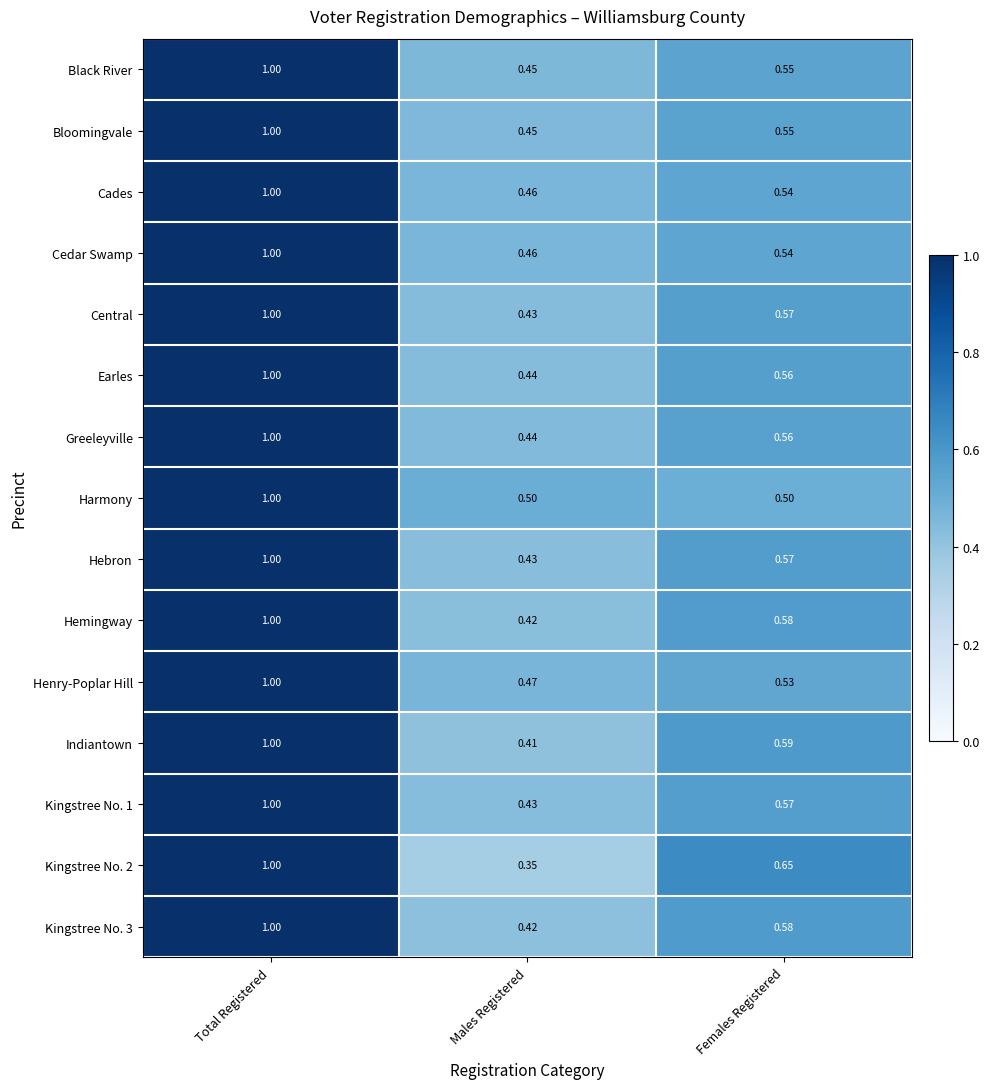

List the labels in order of Hebron value, largest first.

Total Registered, Females Registered, Males Registered